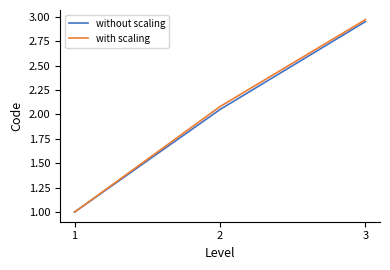

Which series has the widest spread of values?

with scaling